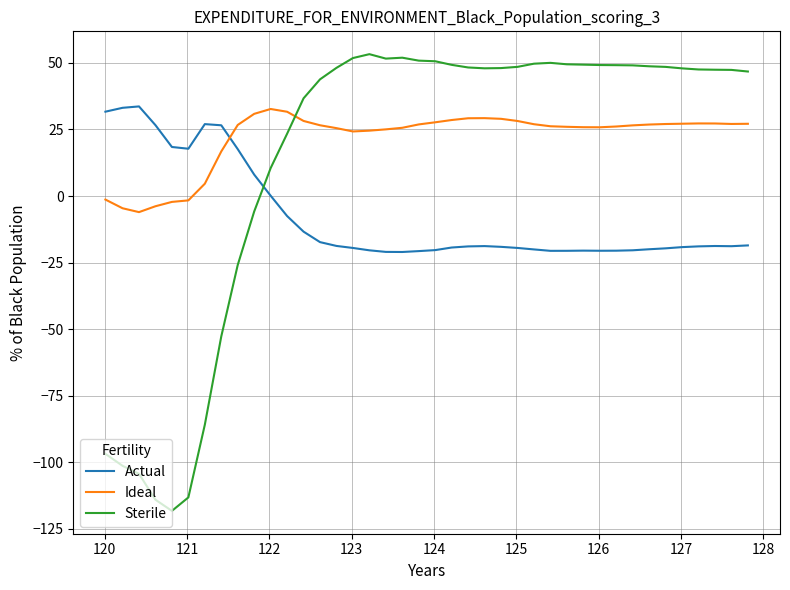

True or false: Sterile and Actual intersect in this chart.

True